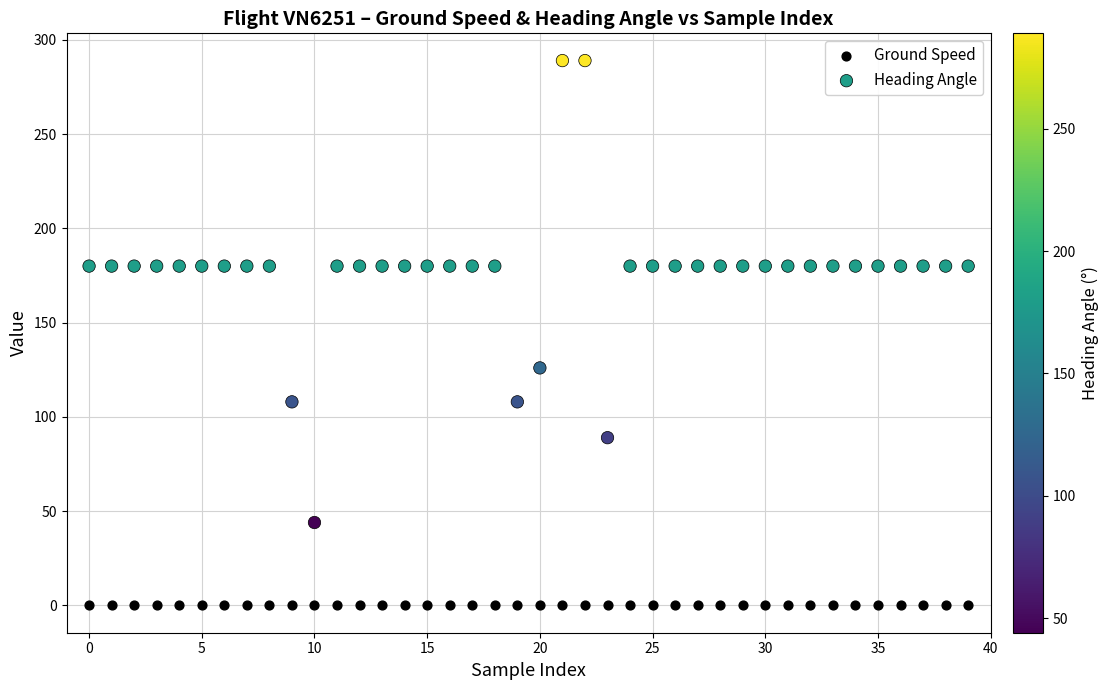

Which series reaches the maximum Y coordinate?

Heading Angle